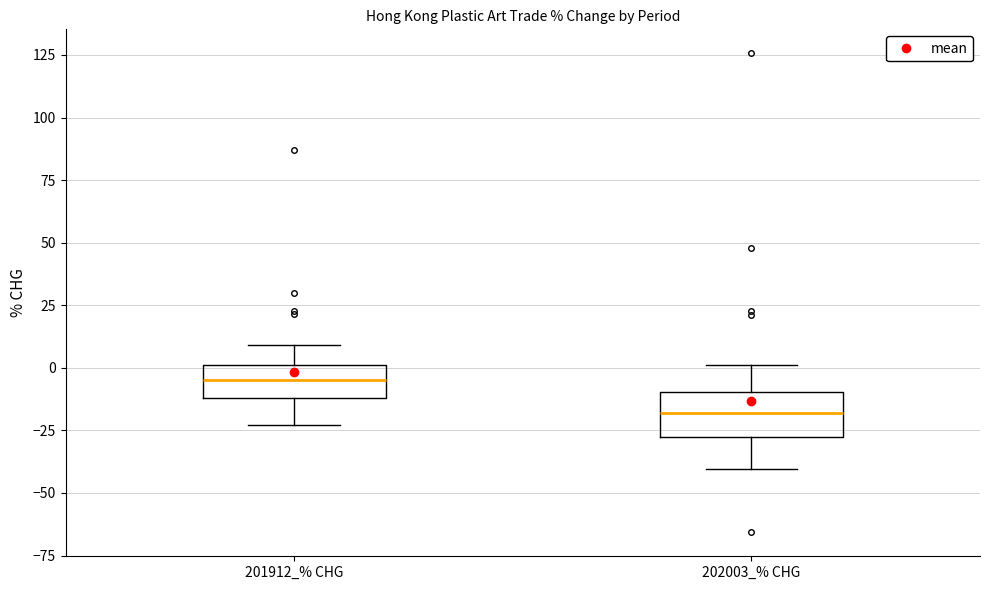

Which box's median line is the highest?

201912_% CHG